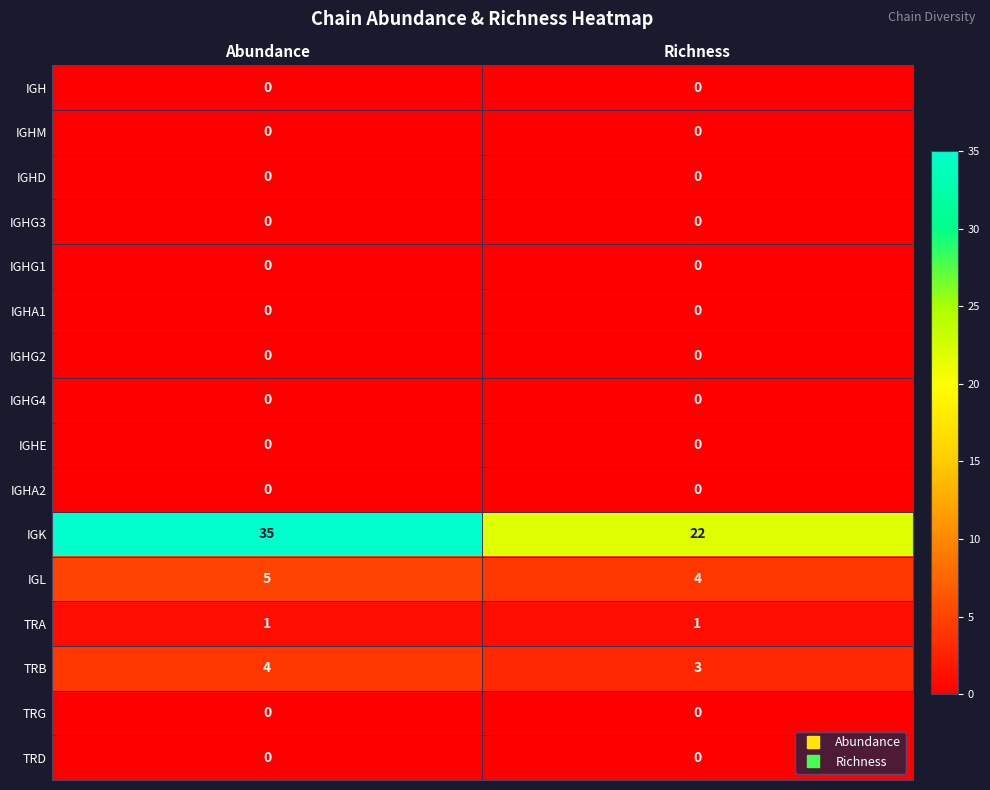

How many distinct data groups are displayed?

16